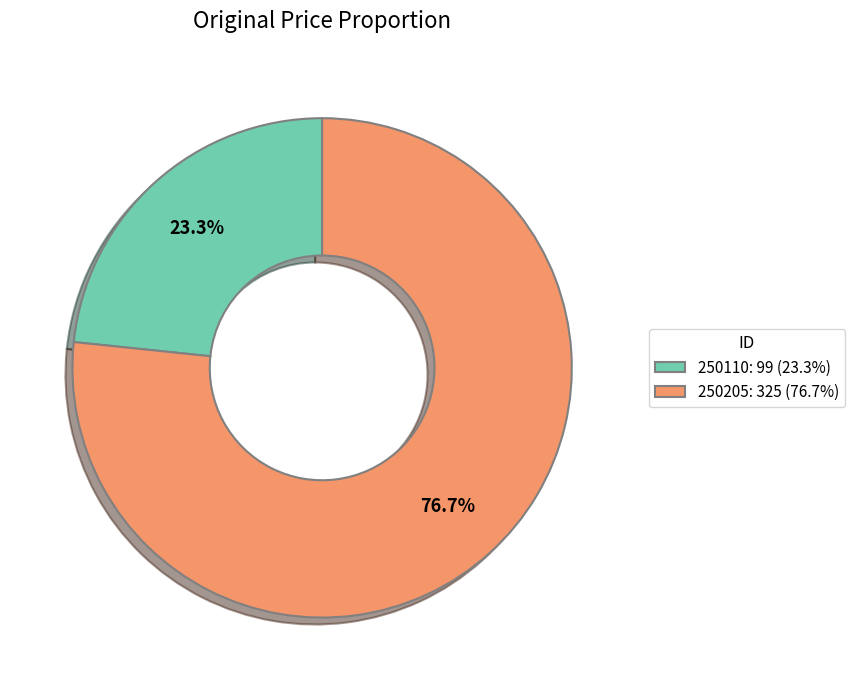

What is the total percentage of 250205 and 250110?

100.0%